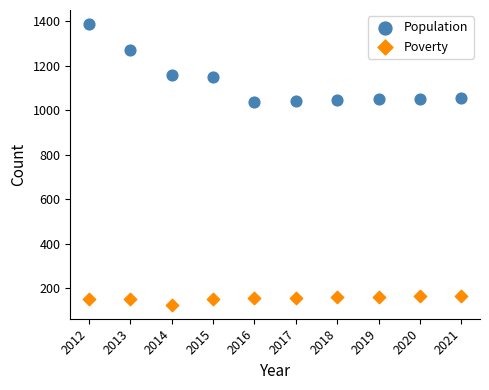

What are all the series names shown in the legend?

Population, Poverty